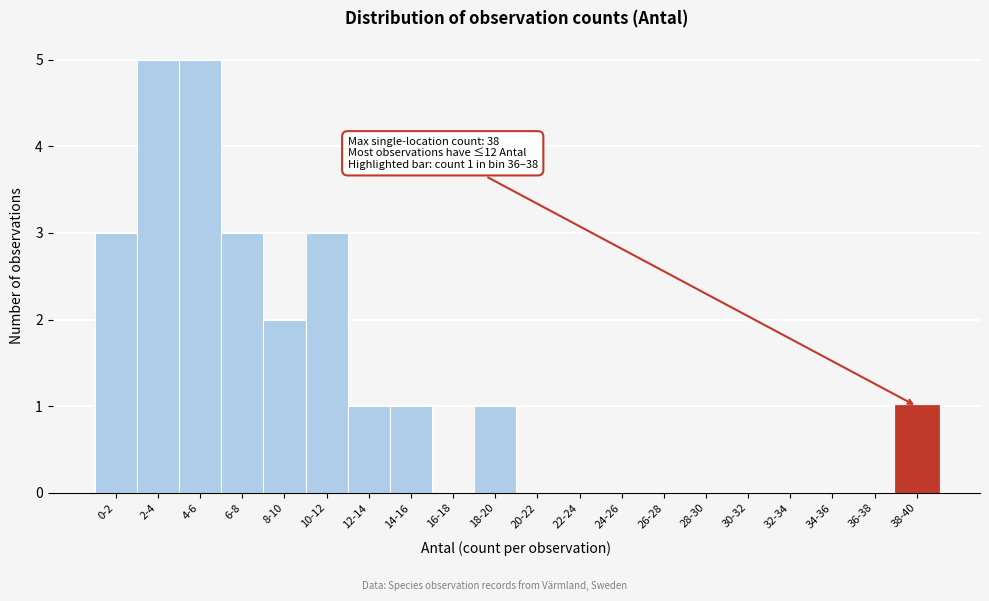

Reading left to right, extract all data points from this chart.

0-2=3	2-4=5	4-6=5	6-8=3	8-10=2	10-12=3	12-14=1	14-16=1	16-18=0	18-20=1	20-22=0	22-24=0	24-26=0	26-28=0	28-30=0	30-32=0	32-34=0	34-36=0	36-38=0	38-40=1